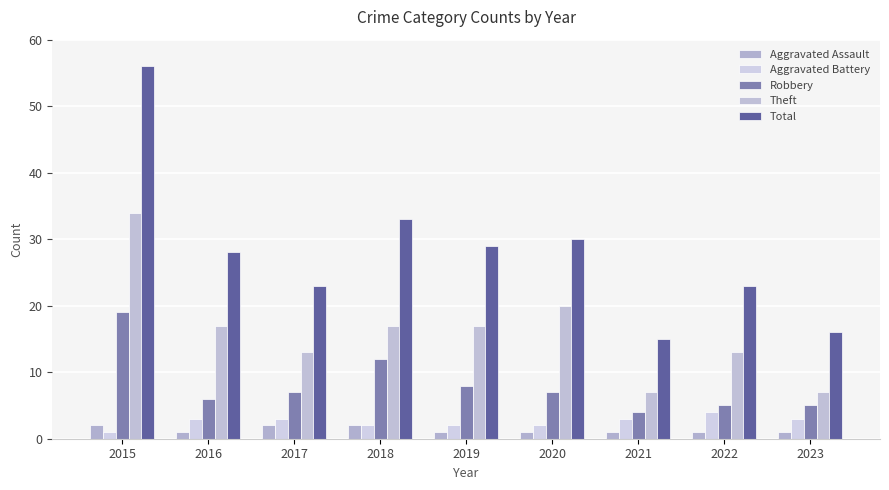

What is the average value of the Theft series?

16